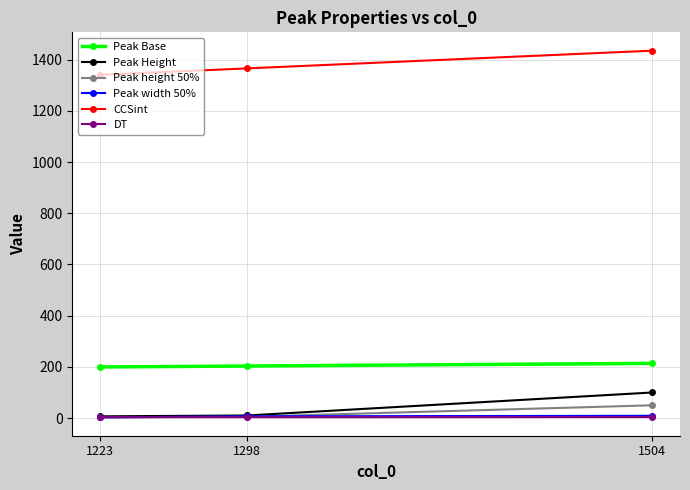

What is the value of the Peak Height point at the 3rd from the left?

100.0